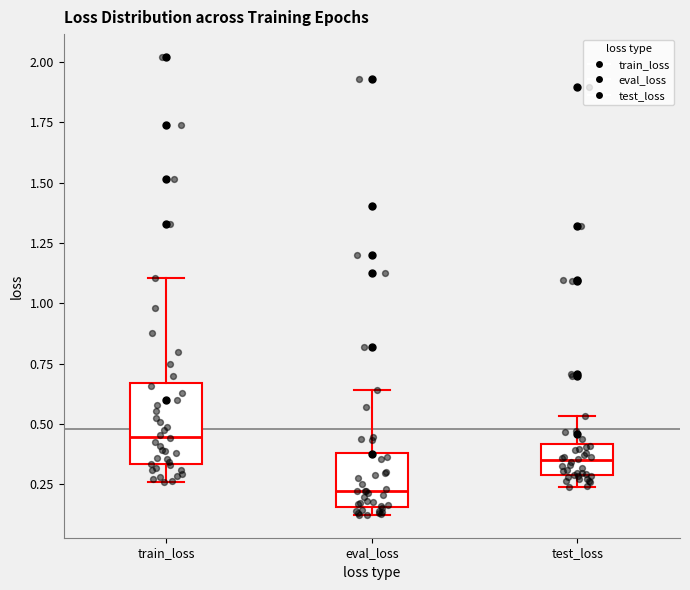

Which box has the lowest median line?

eval_loss